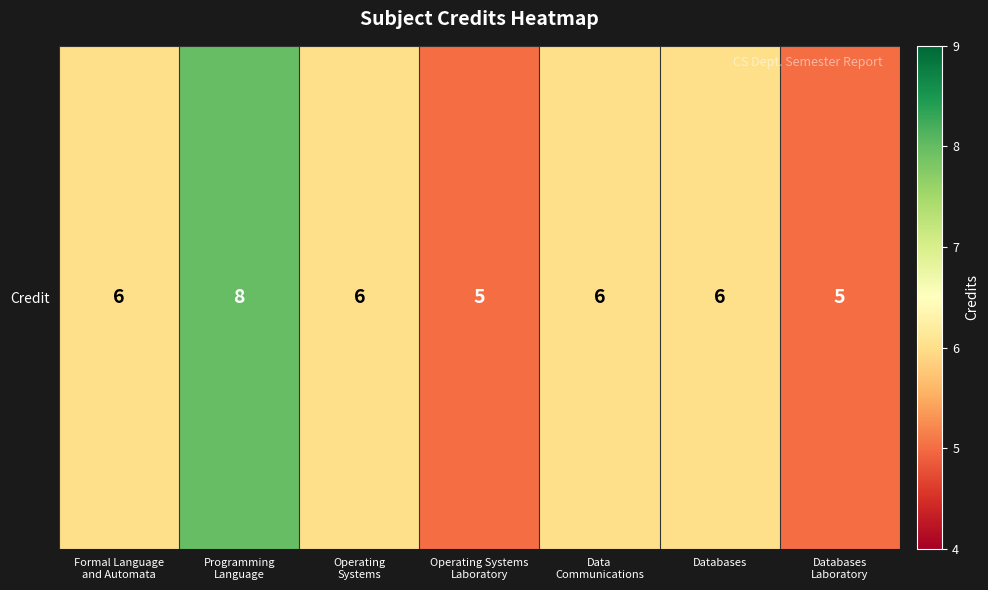

Approximately how many times larger is the value at Operating Systems
Laboratory compared to Databases
Laboratory?

1.0